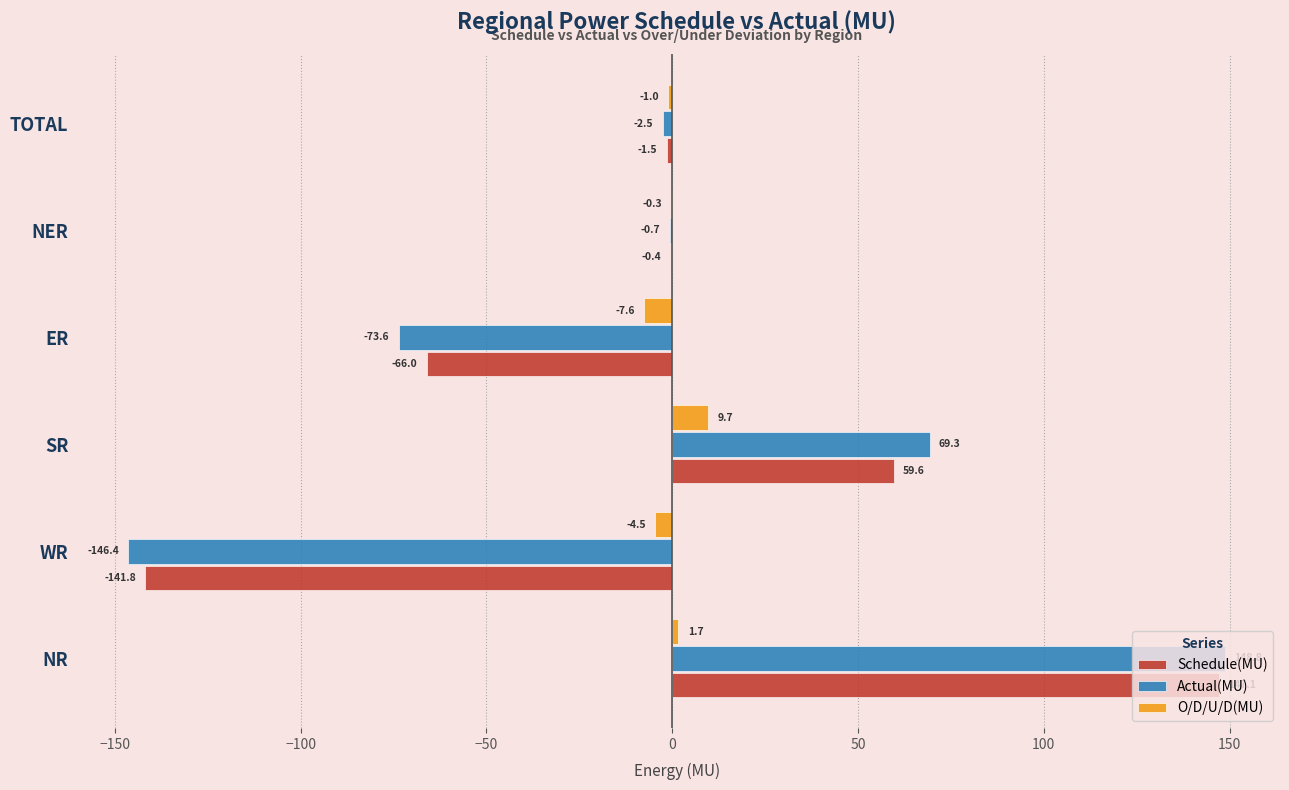

What value does the Schedule(MU) series have at NER?

-0.4